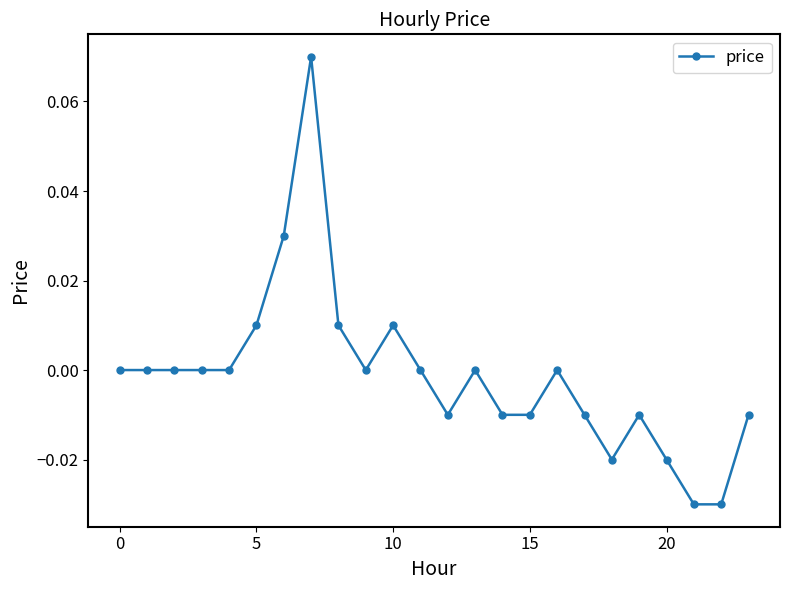

True or false: there are more than 0 points higher than both neighbors.

True